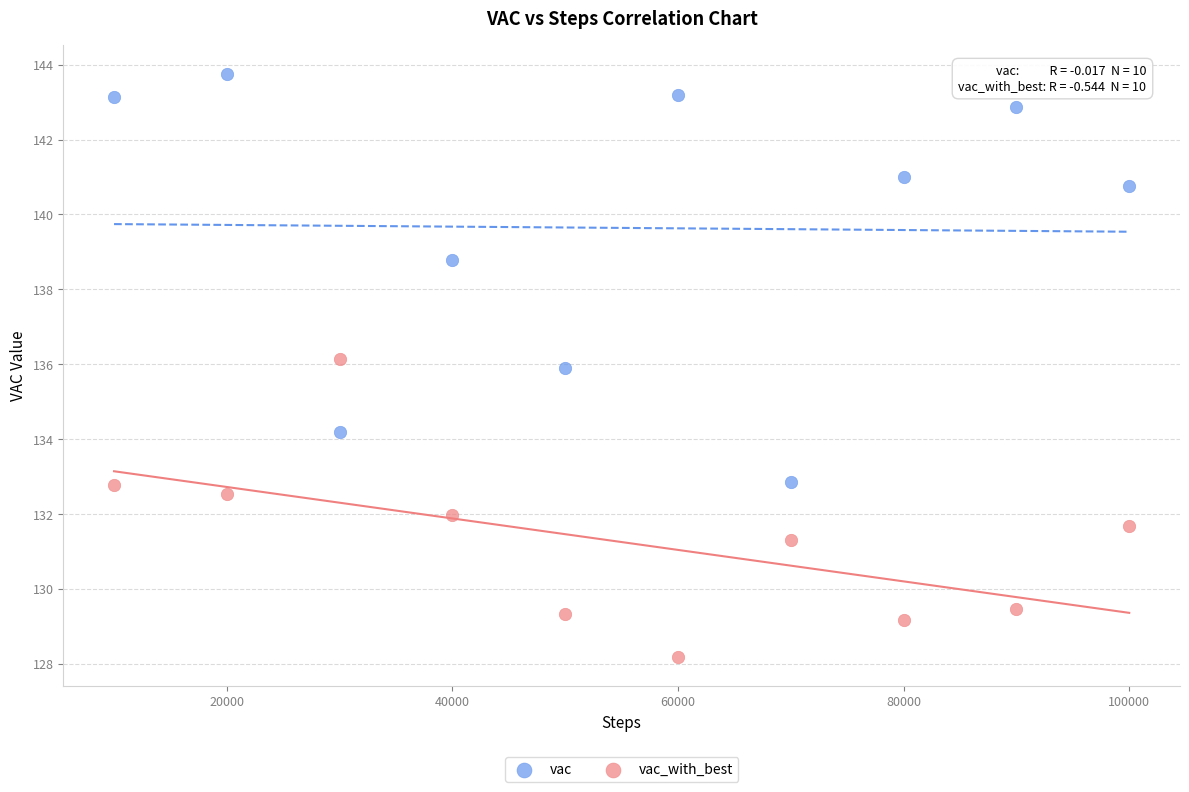

In the vac series, what Y value is closest to 138?

138.8